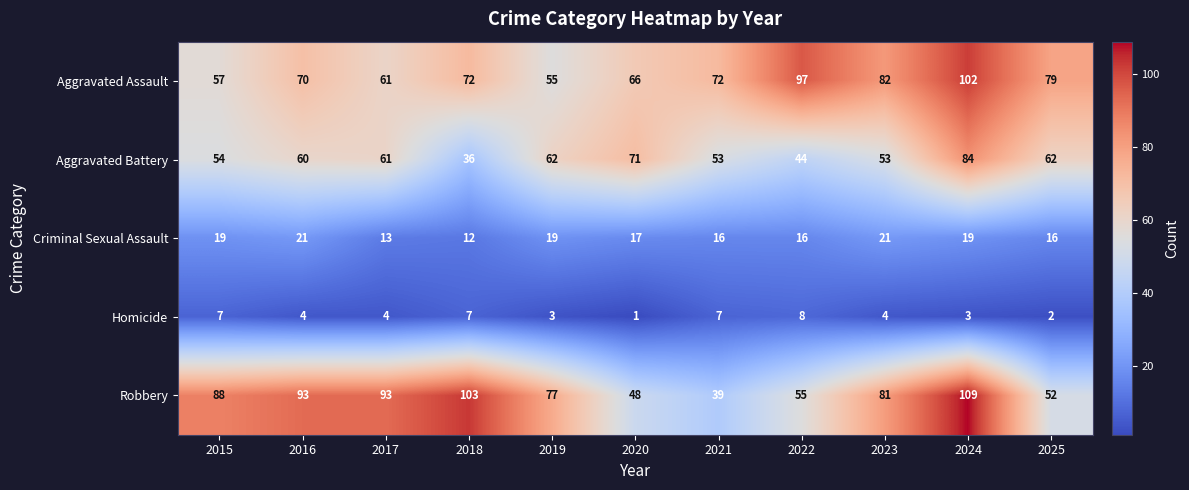

How many values in the Robbery series are below 81?

5